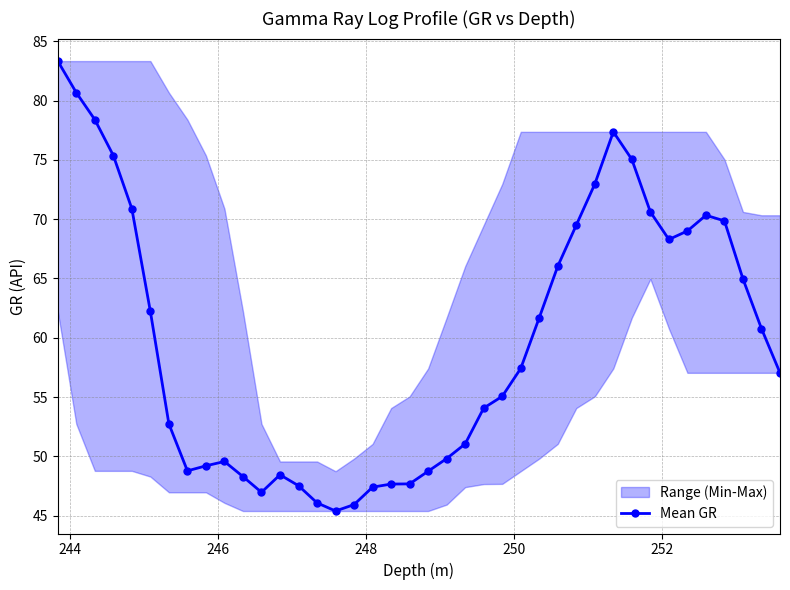

What is the smallest value displayed?

45.4